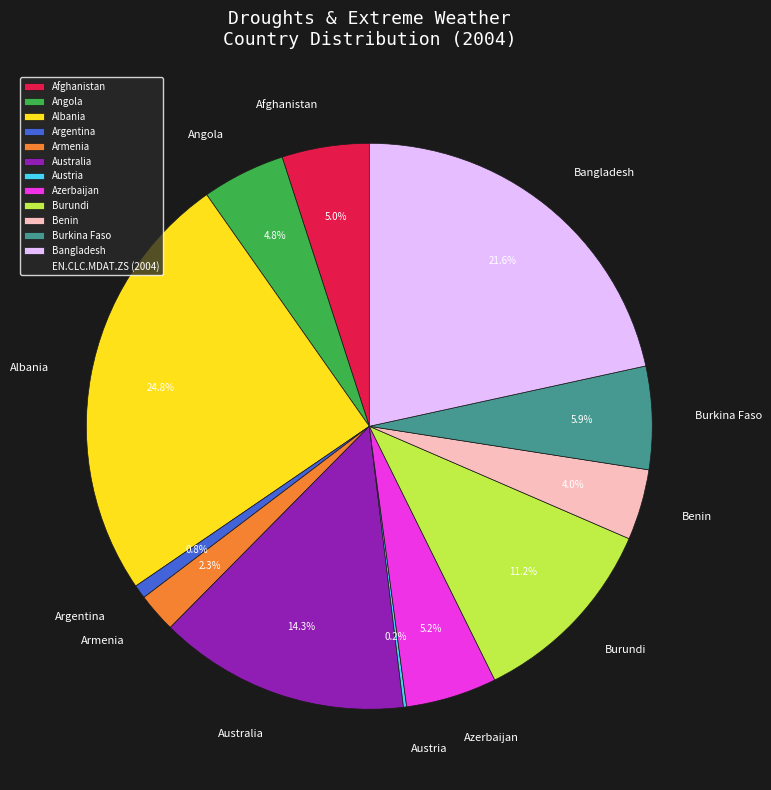

To the nearest percent, what percentage of the pie is Armenia?

2%